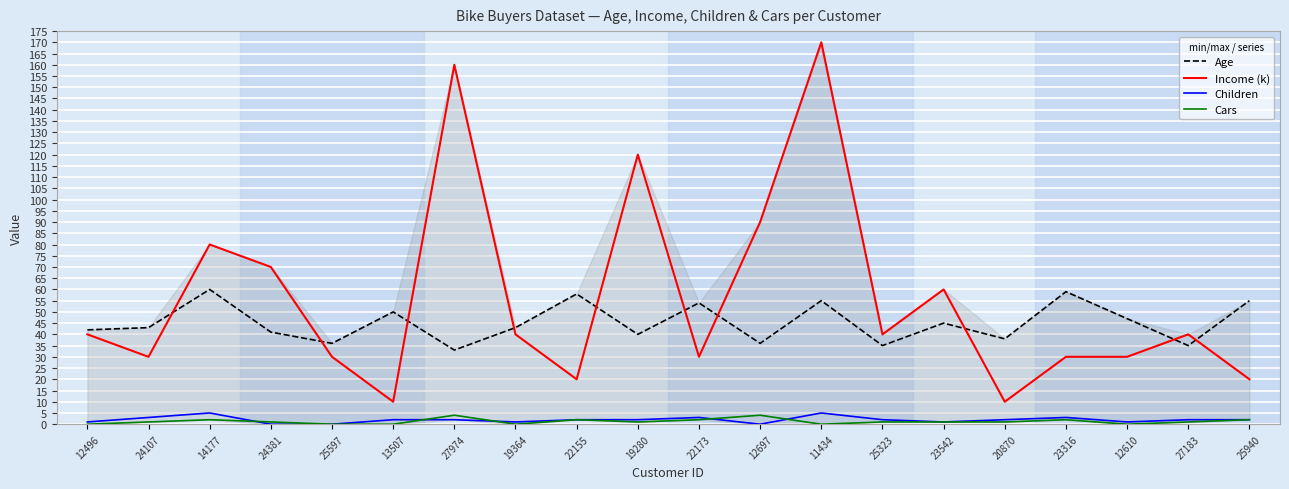

What are all the series names shown in the legend?

Age, Income (k), Children, Cars